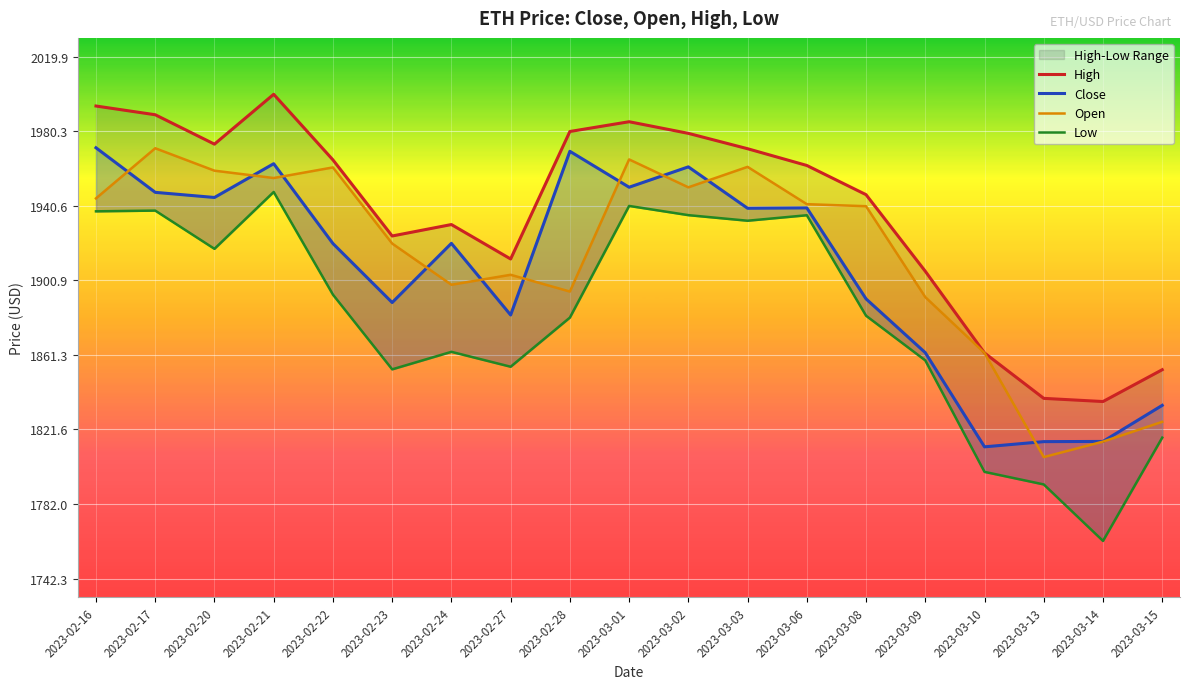

True or false: Low has more than 0 interior local peaks.

True